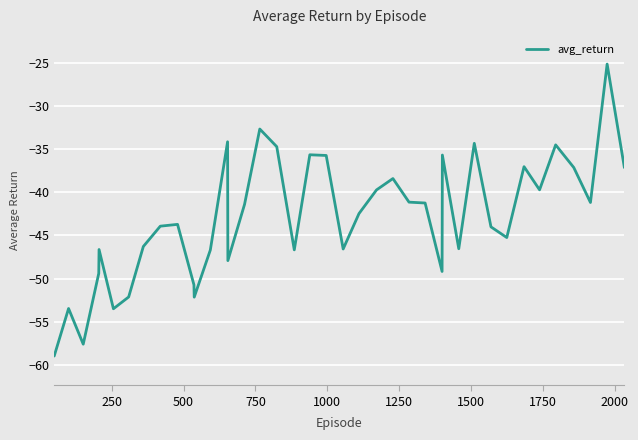

What is the difference between the second highest and second lowest values?

25.0